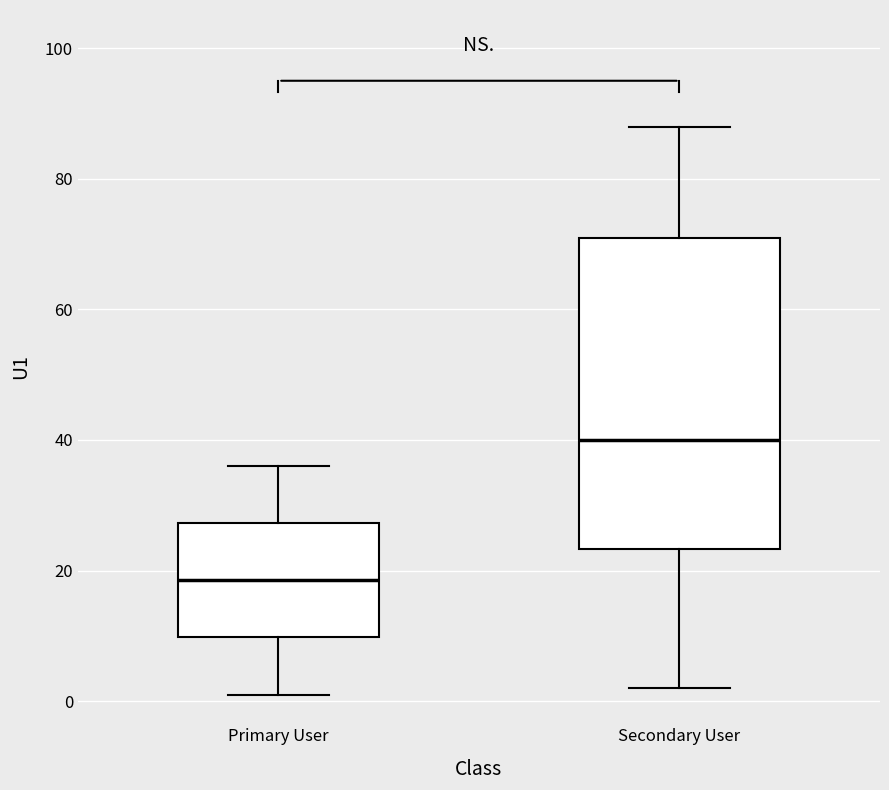

Where does the lower whisker of the box for Secondary User end on the y-axis? The values are not printed on the chart, so give them approximately, as read against the axis.

2